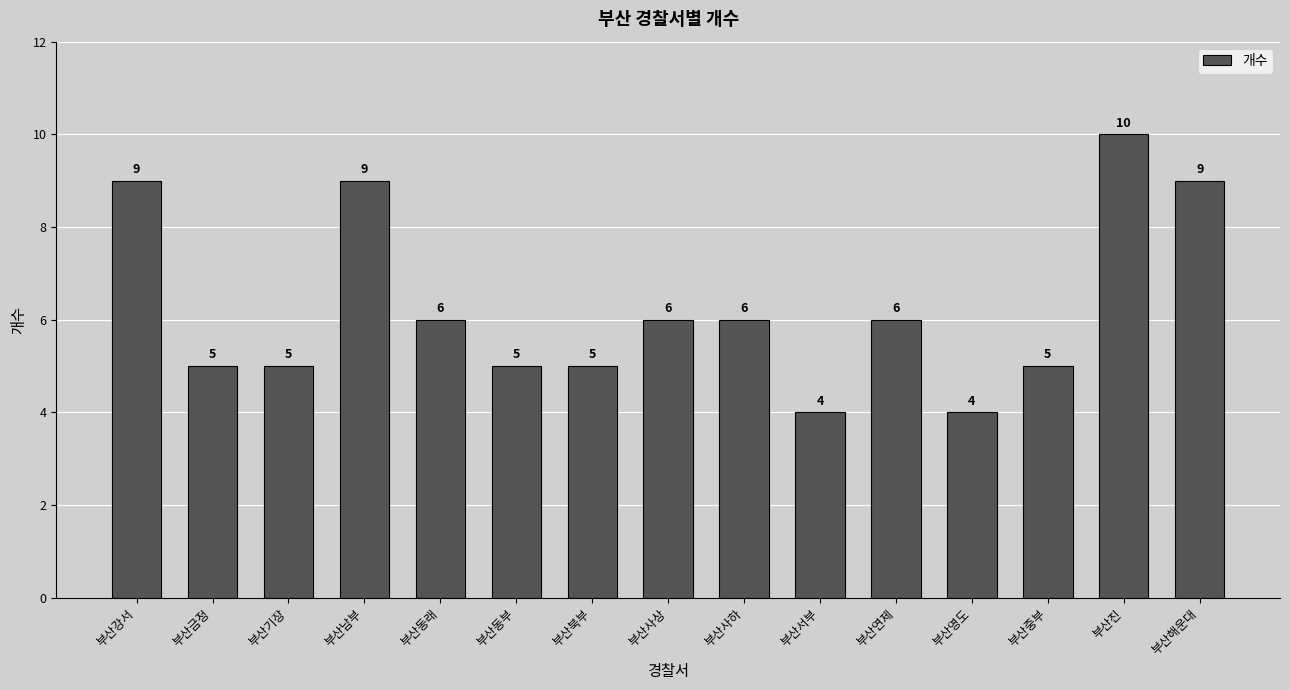

The chart shows a value of 10 at 부산진. True or false?

True